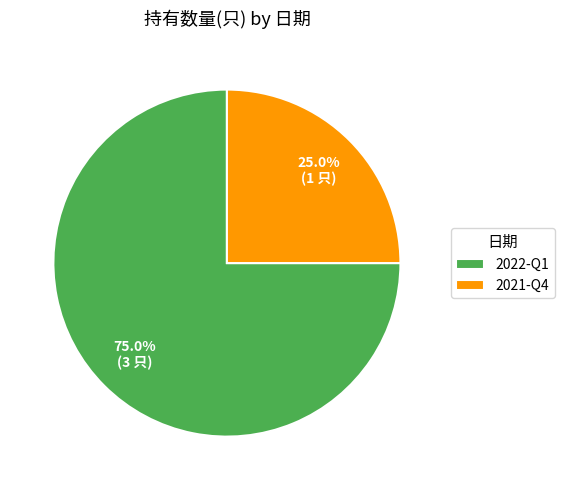

Is there a majority slice in this chart?

Yes